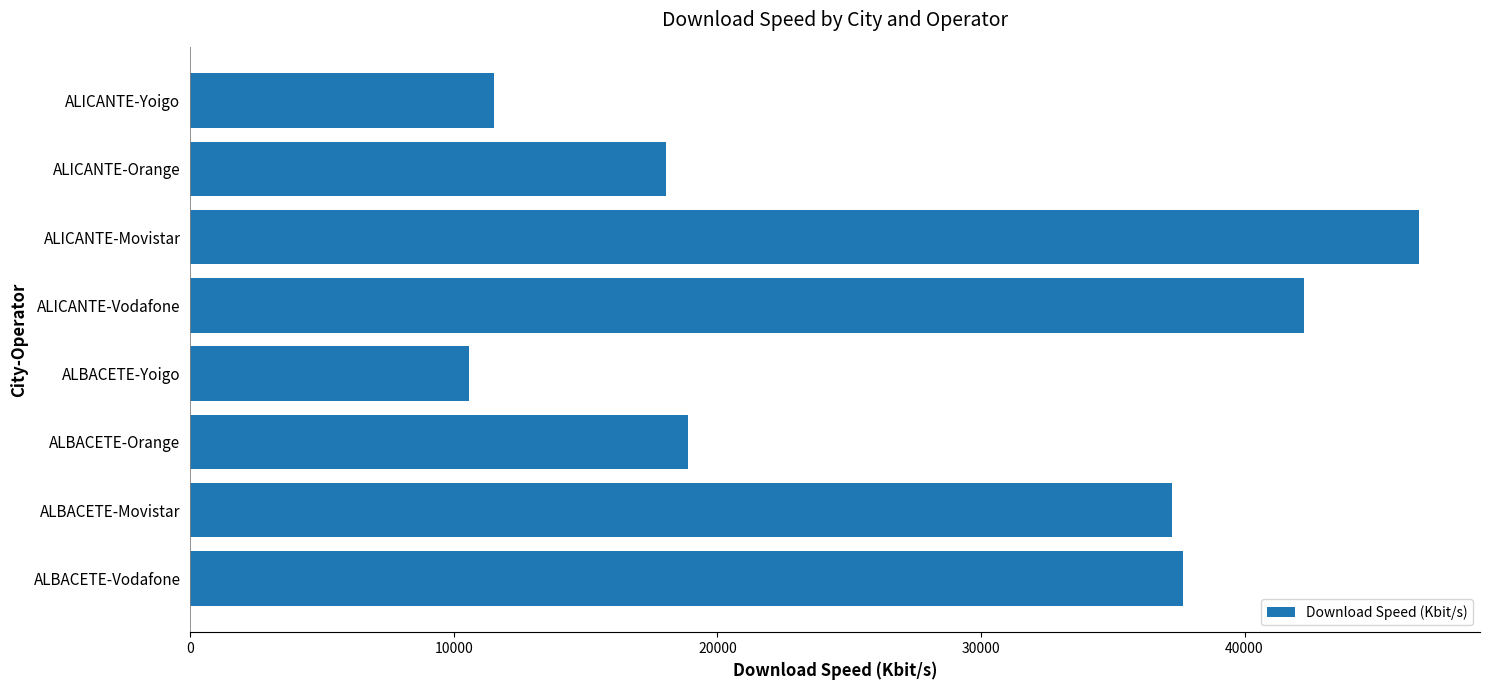

What is the maximum value shown in the chart?

46604.6